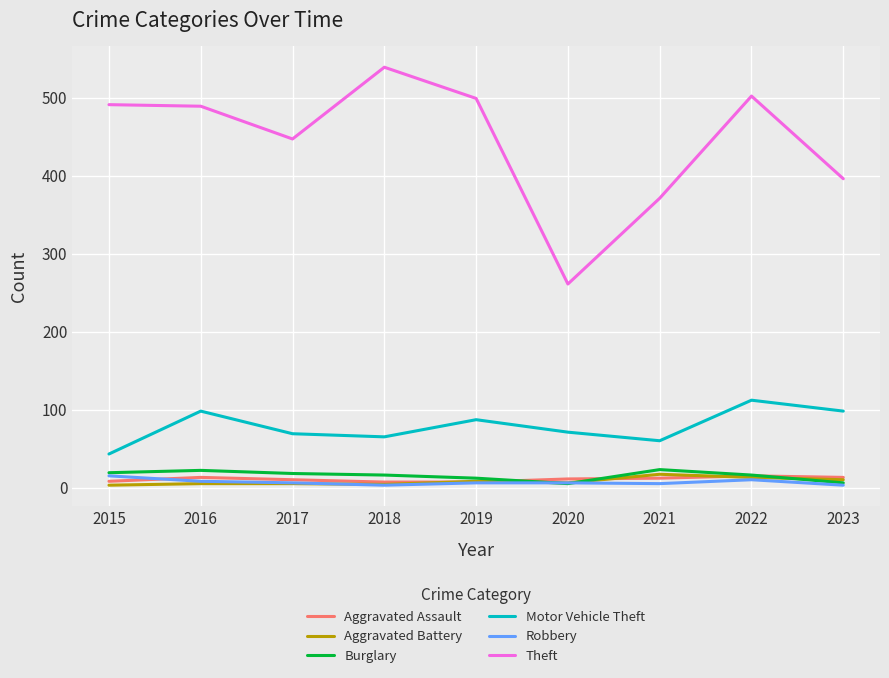

At which category is the sum across all series the highest?

2022